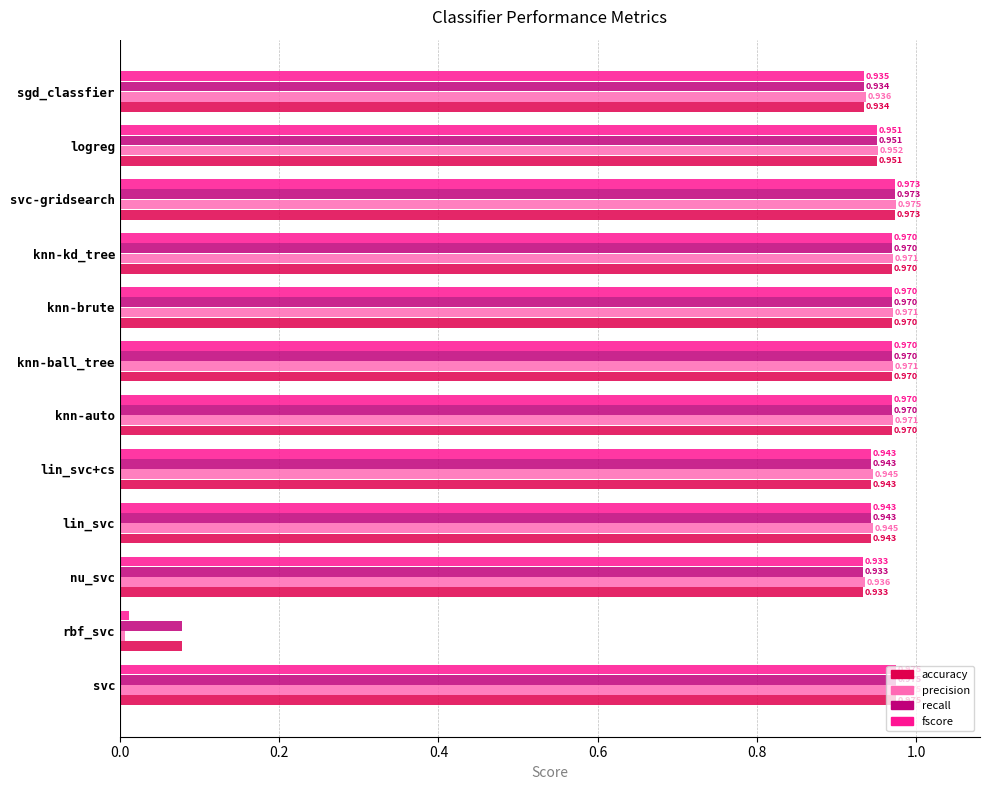

At which category does the chart reach its minimum across all series?

rbf_svc